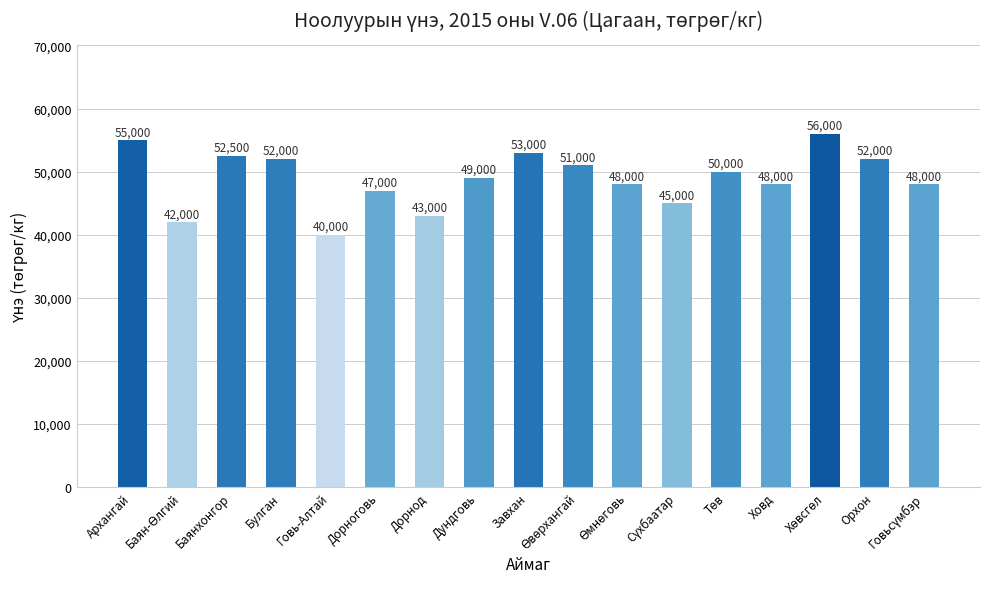

Which has a higher value, Завхан or Дундговь?

Завхан